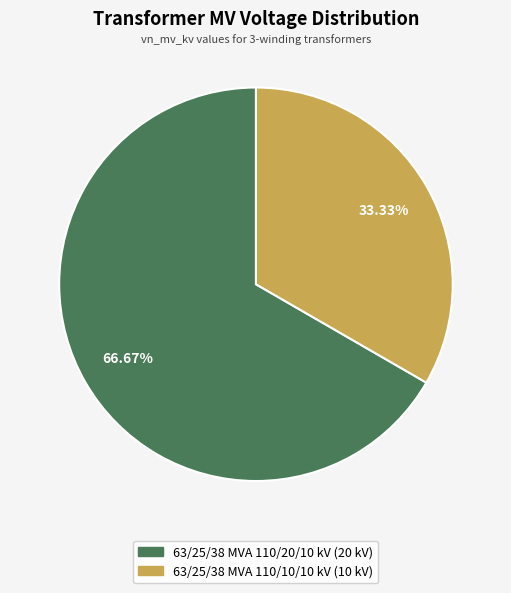

Which category has the smallest portion of the pie?

63/25/38 MVA 110/10/10 kV